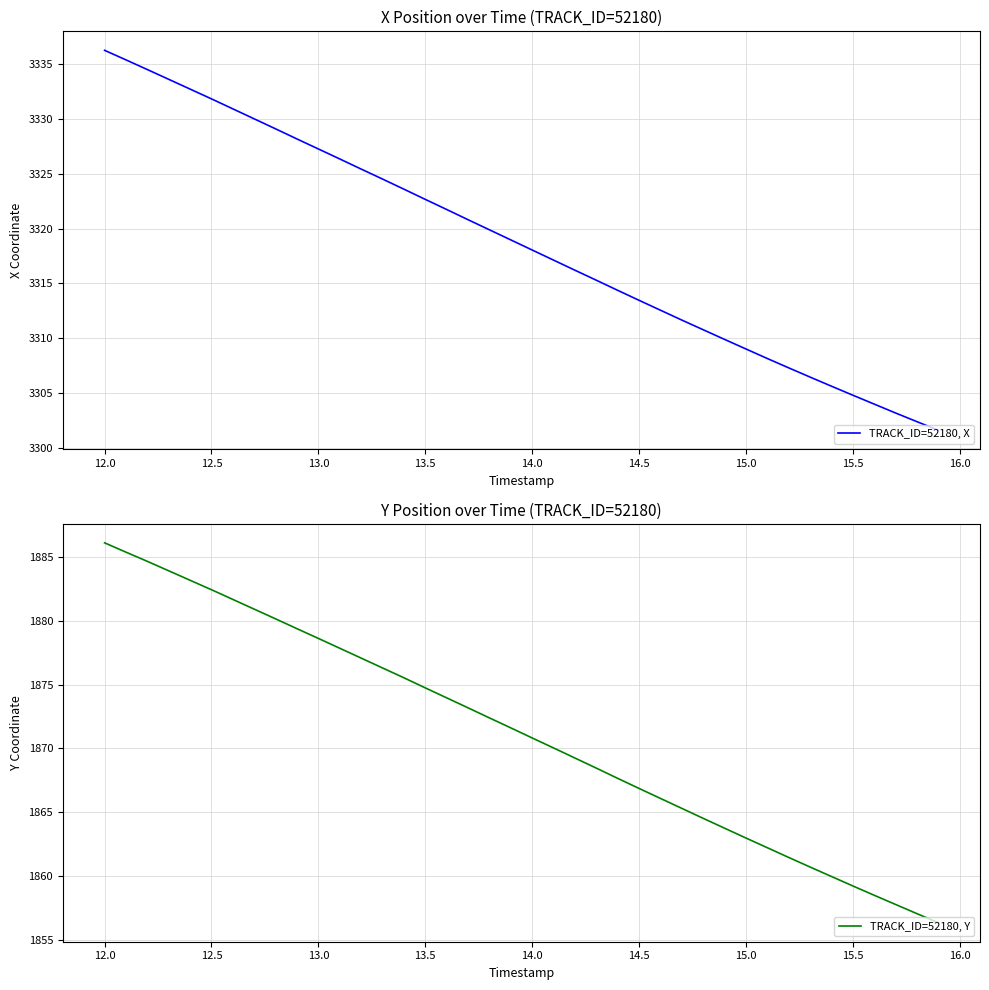

The TRACK_ID=52180, X series shows 3322.7 at 13.5. True or false?

True